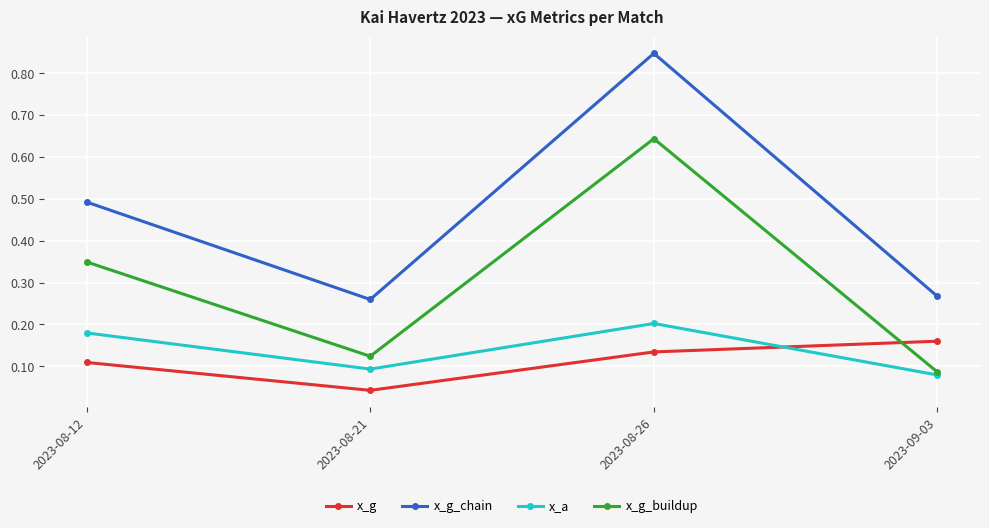

True or false: x_a and x_g_chain intersect in this chart.

False